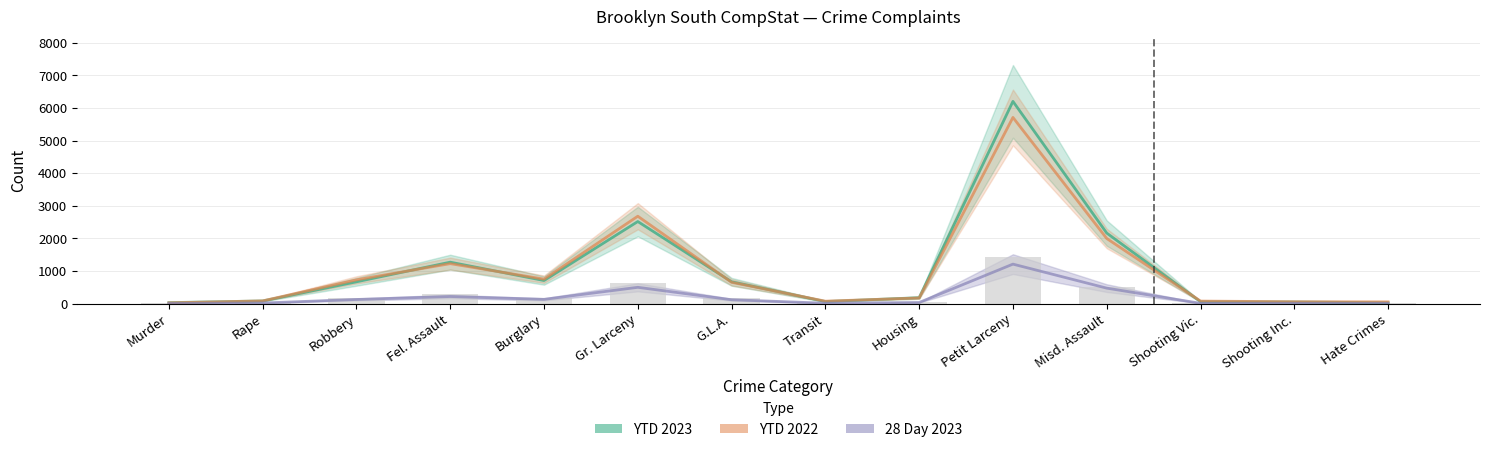

True or false: 28 Day 2023 has a value of 141 at Gr. Larceny.

False